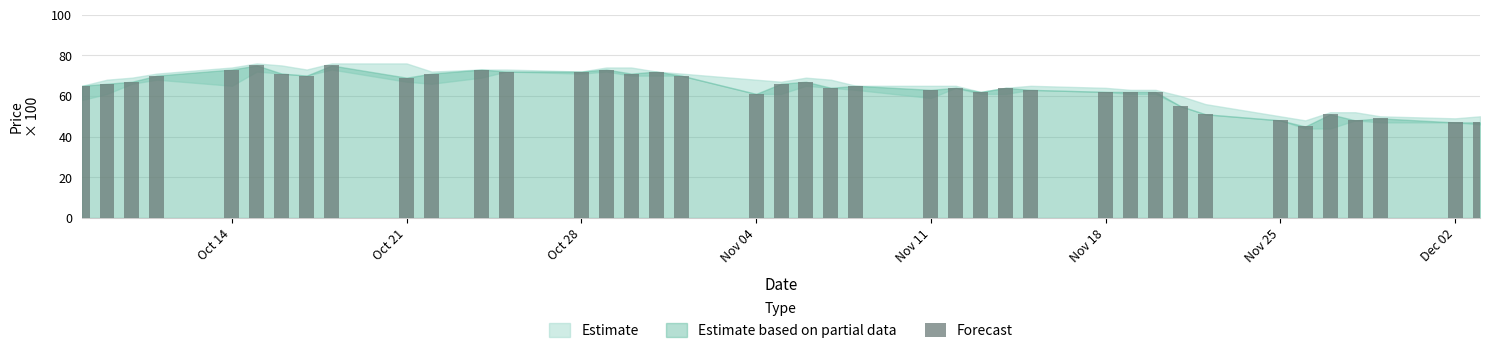

What is the smallest value displayed?

45.0